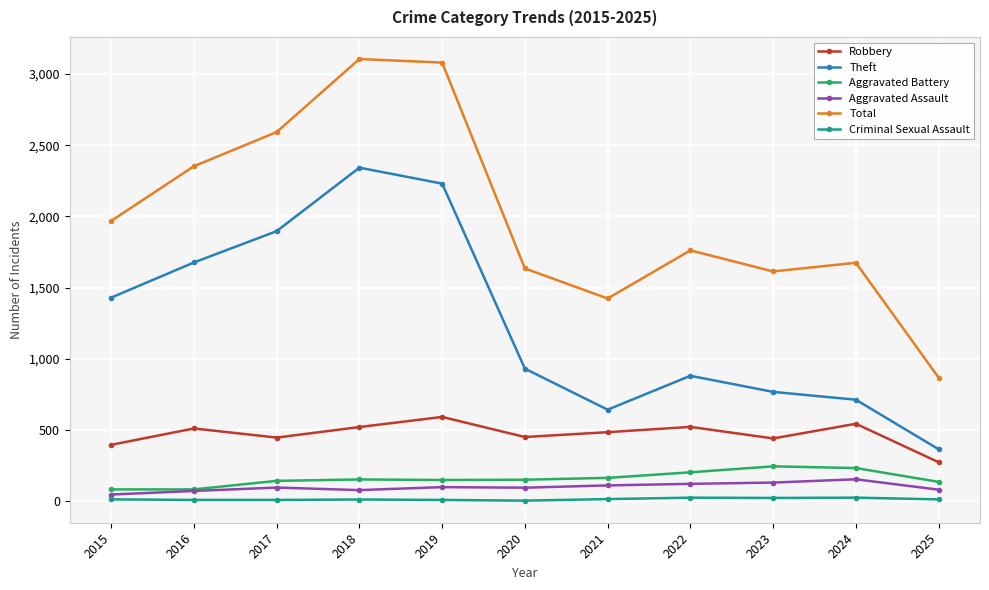

What is the difference between the maximum and minimum values in the Aggravated Battery series?

162